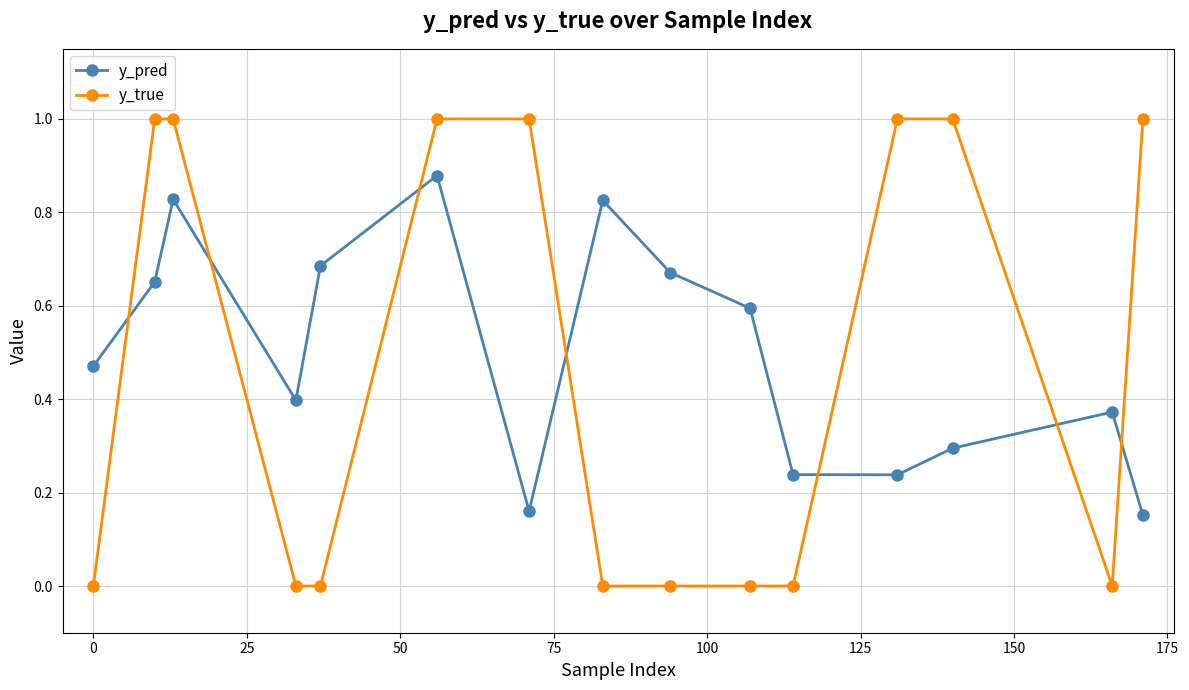

True or false: y_pred and y_true cross at least once.

True